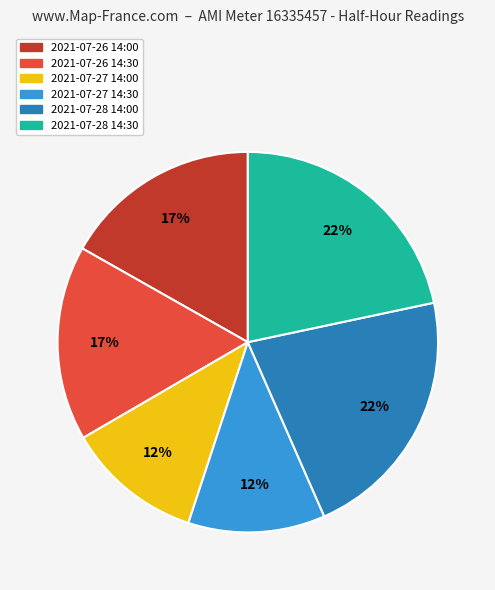

How many slices are in this pie chart?

6